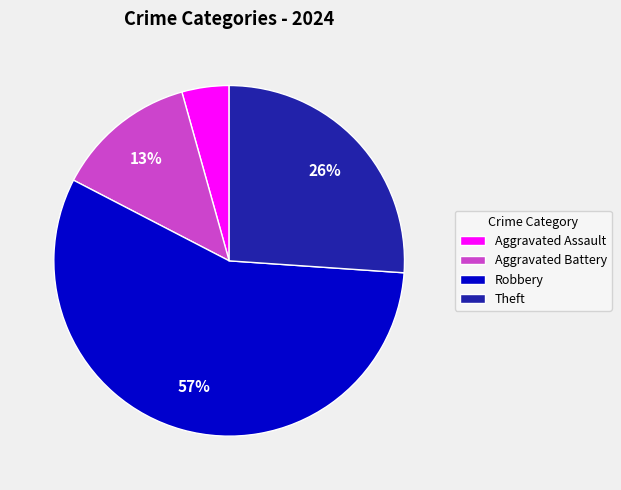

Which slice is the smallest?

Aggravated Assault